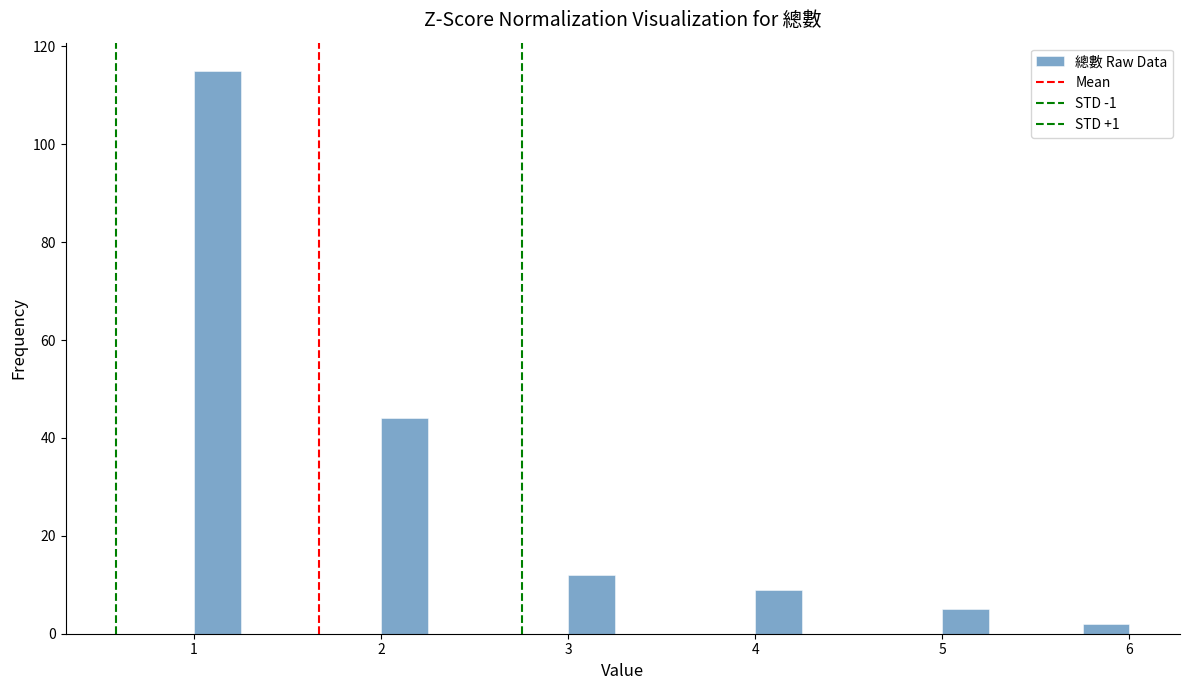

Read against the x-axis, roughly where is the centre of the tallest bar?

1.1